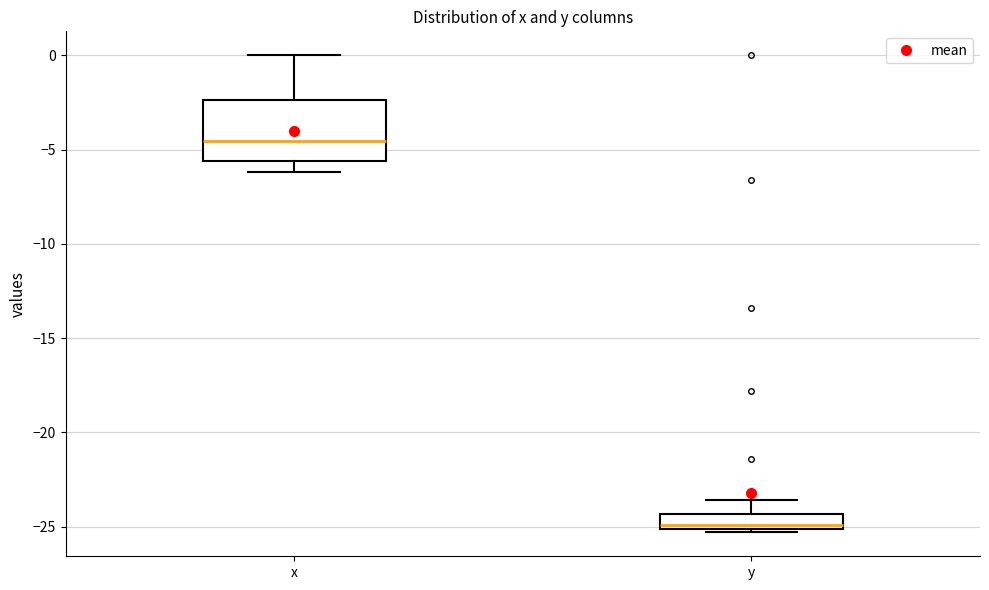

Where does the lower whisker of the box for x end on the y-axis? The values are not printed on the chart, so give them approximately, as read against the axis.

-6.0